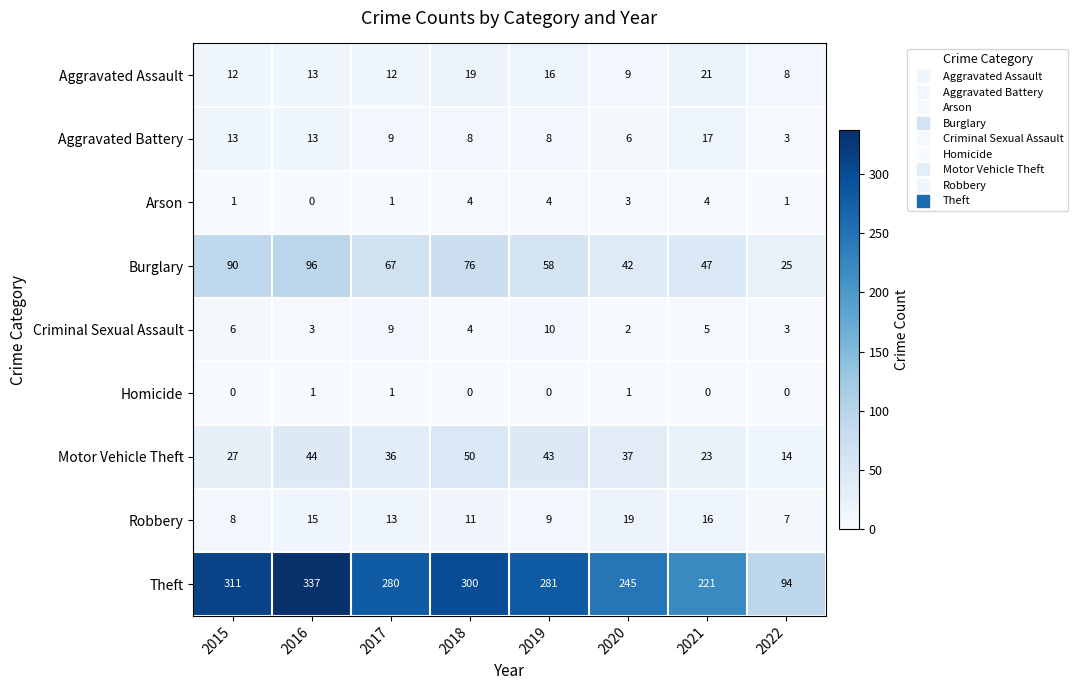

What is the difference between the highest and lowest values at 2015?

311